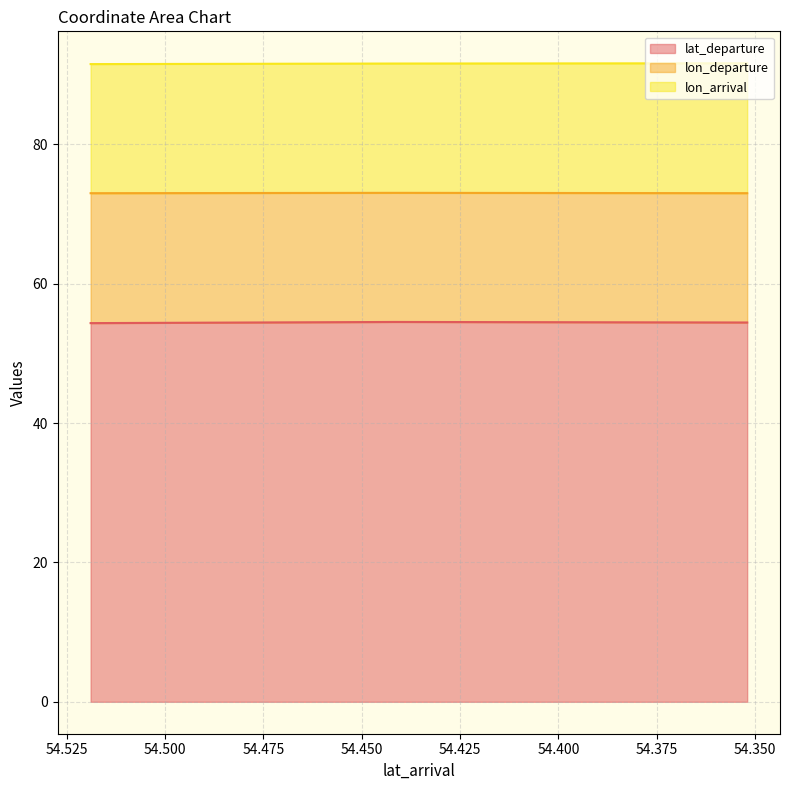

What is the maximum value for lon_arrival?

18.6